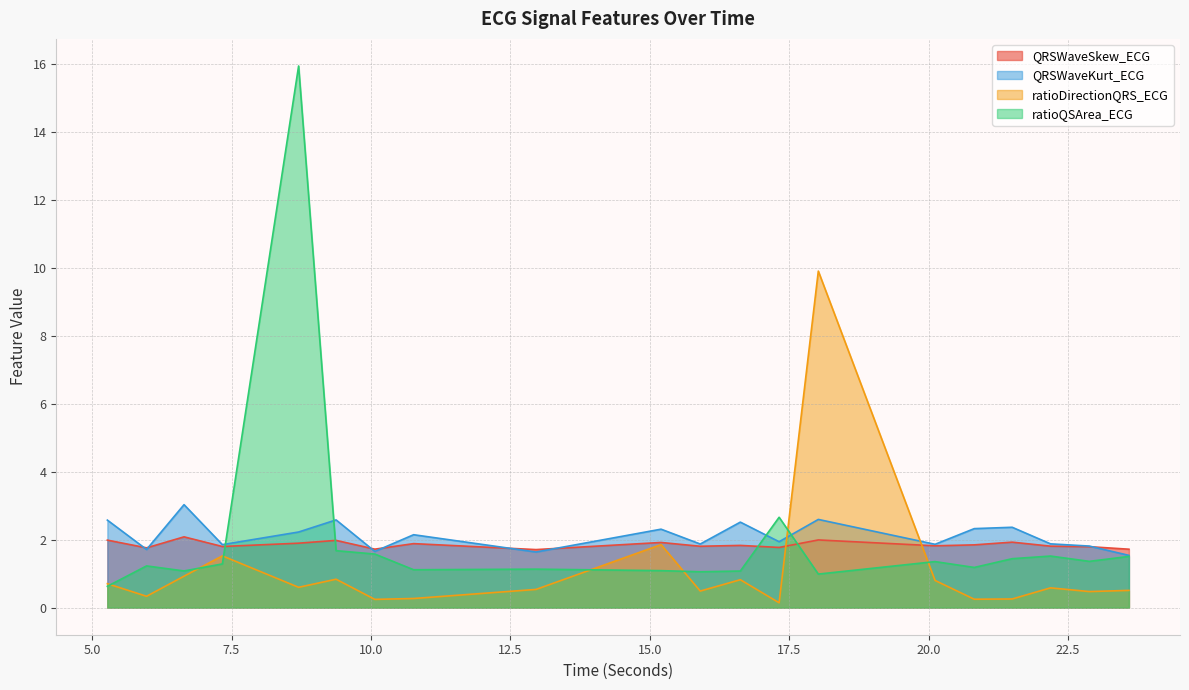

At which category is the sum across all series the highest?

8.703125